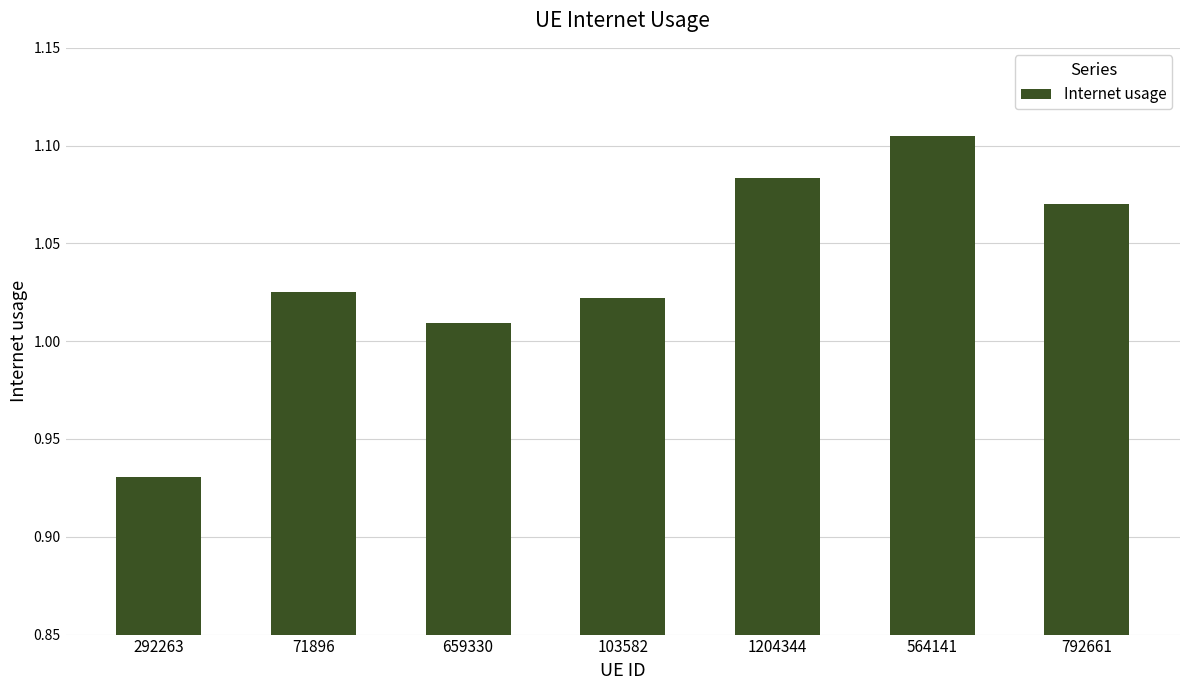

Where is the data nearest to the value 1?

659330